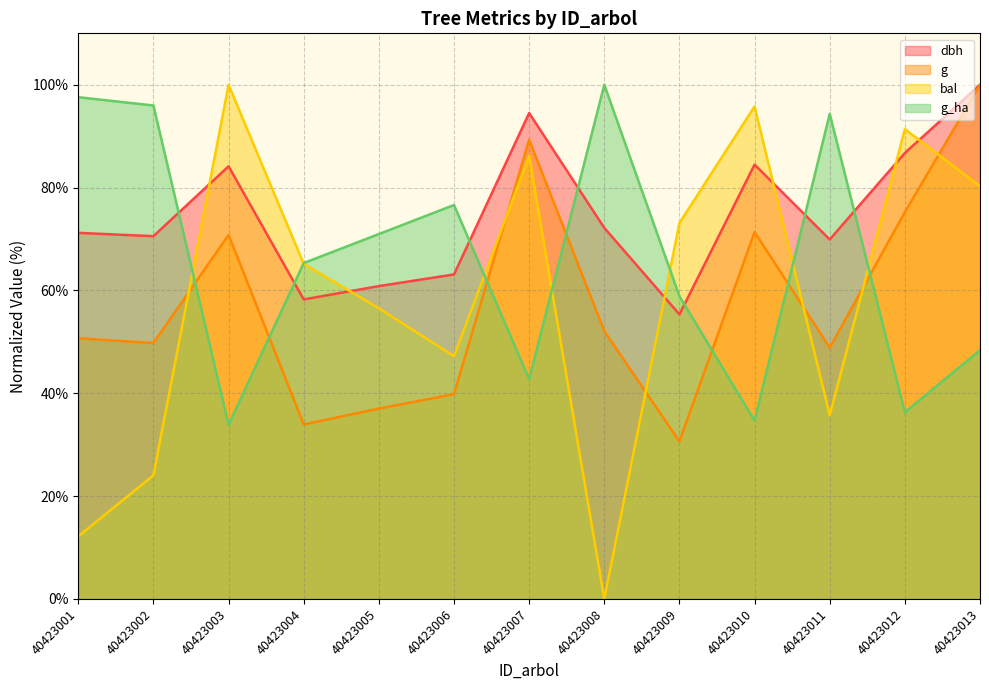

Does the chart display data point markers on the line(s)?

No